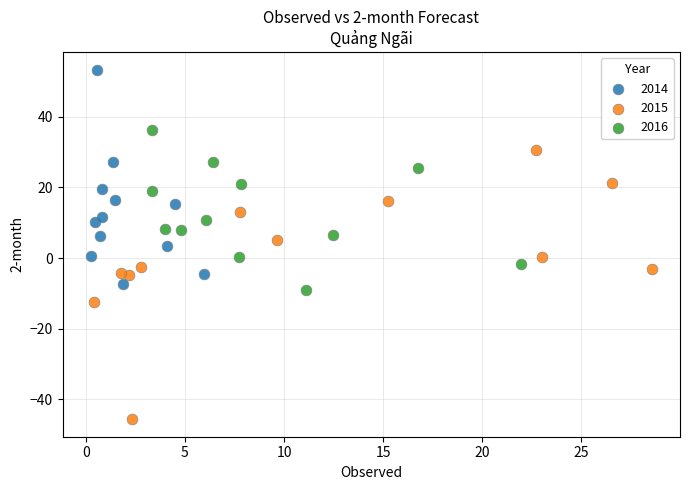

Which series reaches the minimum Y coordinate?

2015